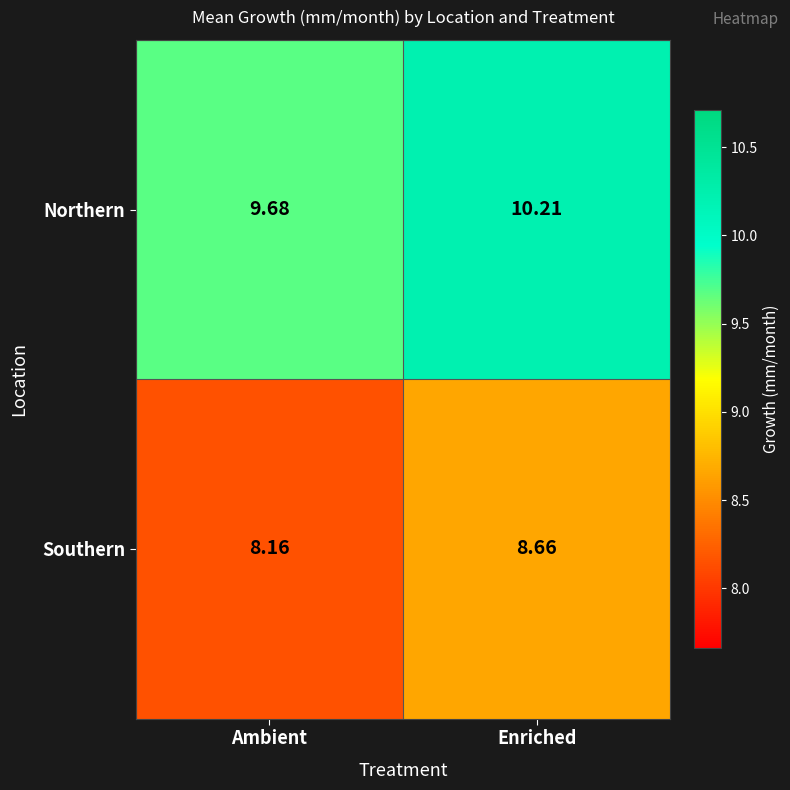

Where does the Northern series first go above 10?

Enriched